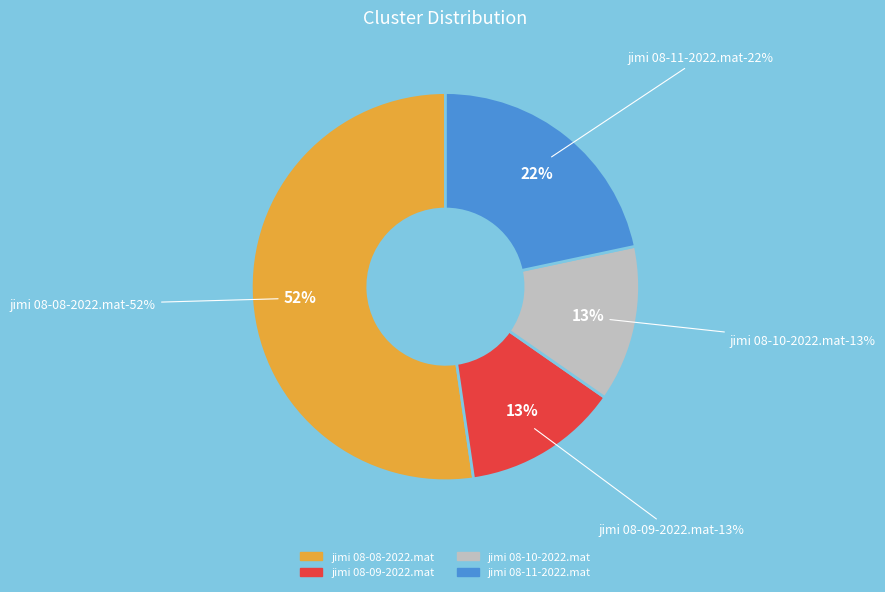

Does any single category account for the majority?

Yes